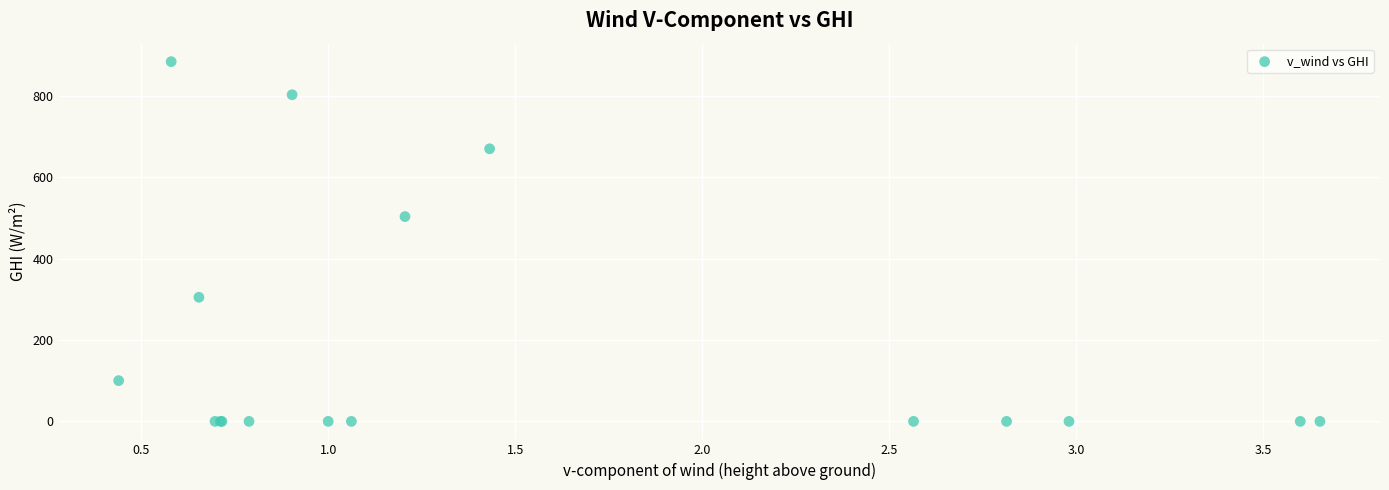

What Y value in the scatter plot is closest to 442?

503.4